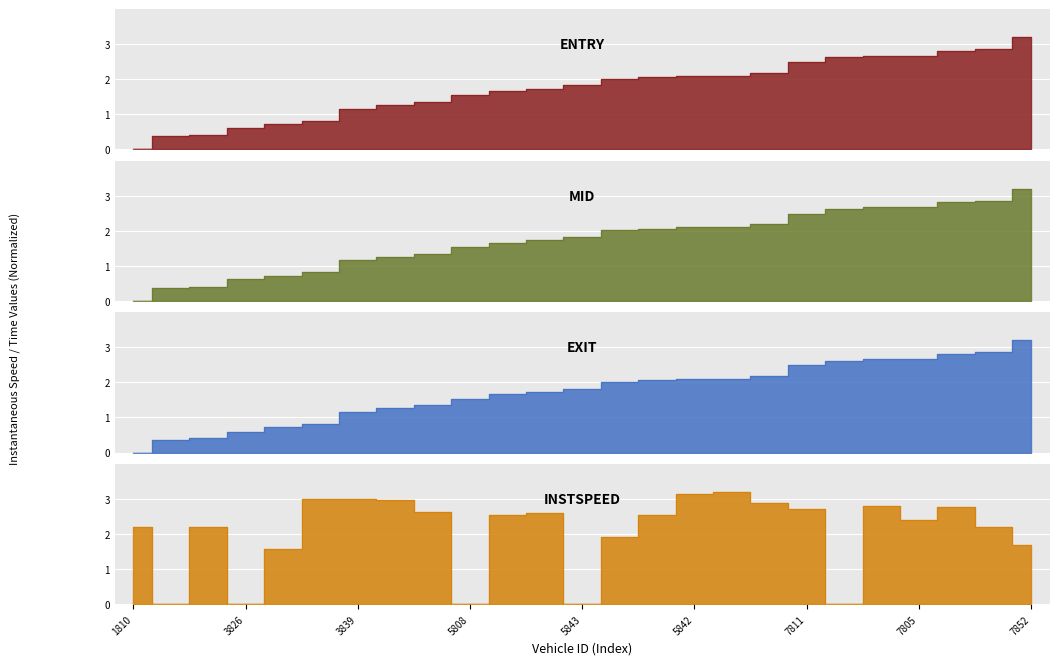

True or false: instspeed has more than 0 interior local peaks.

True